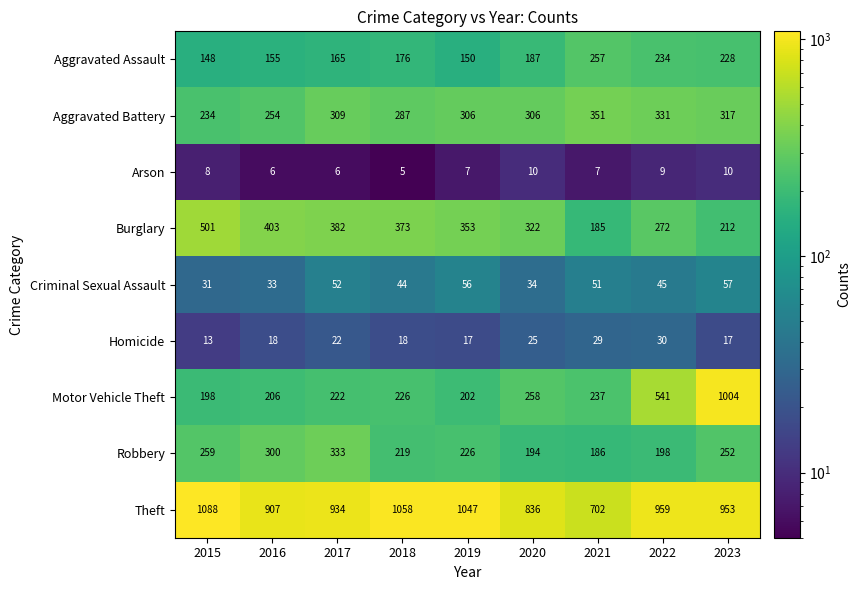

What is the minimum value for Arson?

5